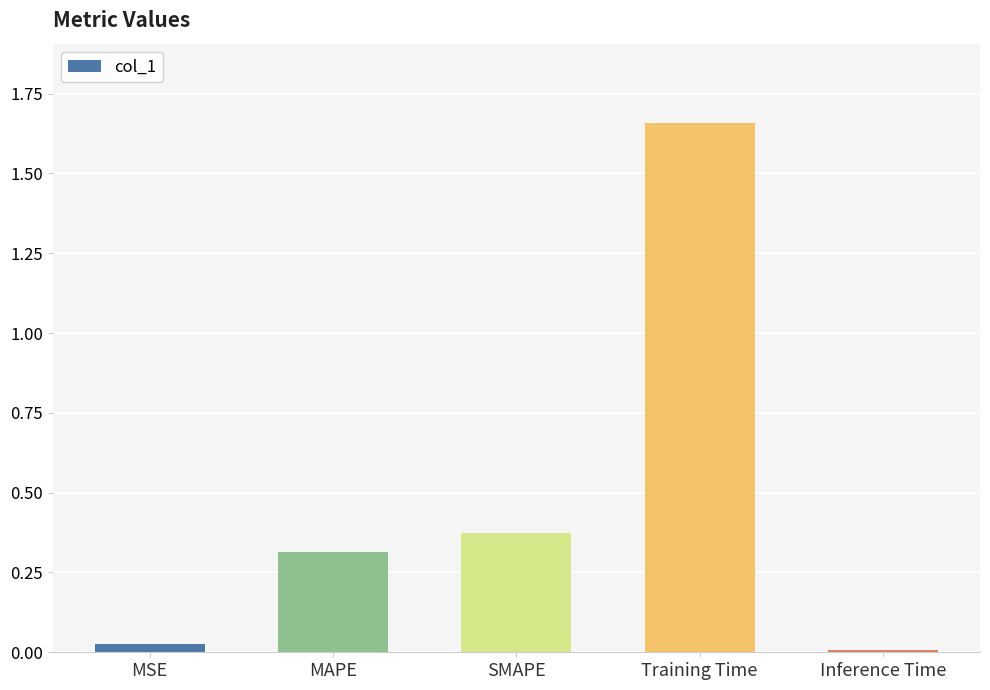

Which category has the lowest value across all series?

Inference Time